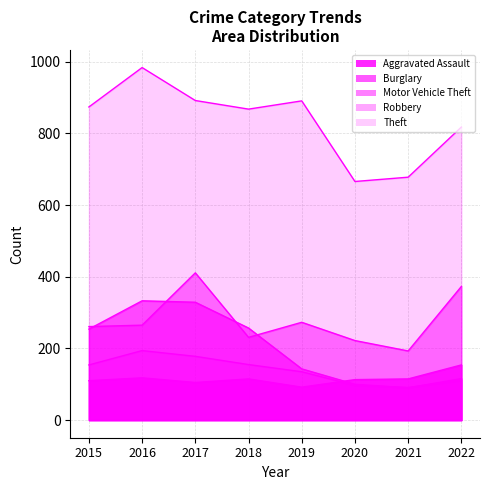

At which label does Burglary reach its peak?

2016